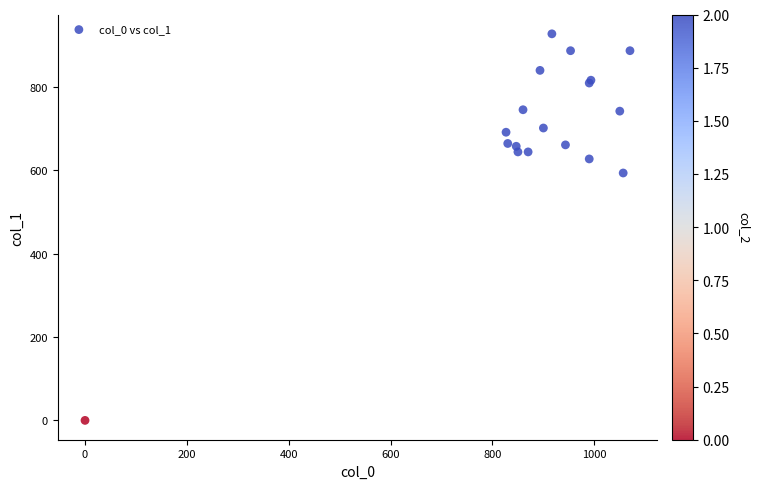

What Y value in the scatter plot is closest to 464?

594.0